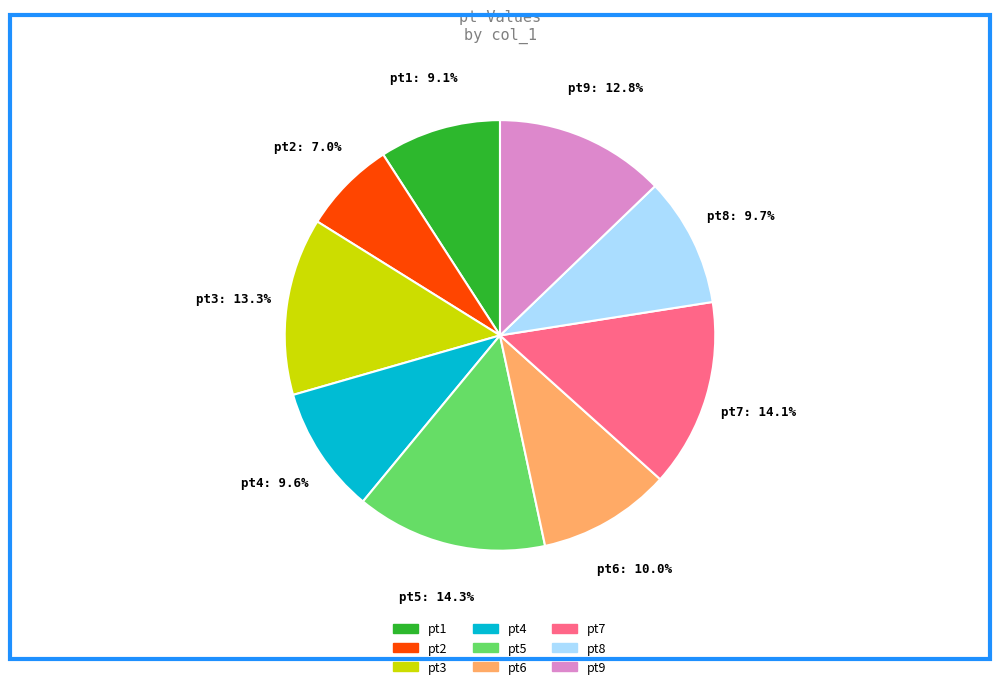

Approximately how many times larger is the value at pt6 compared to pt1?

1.1